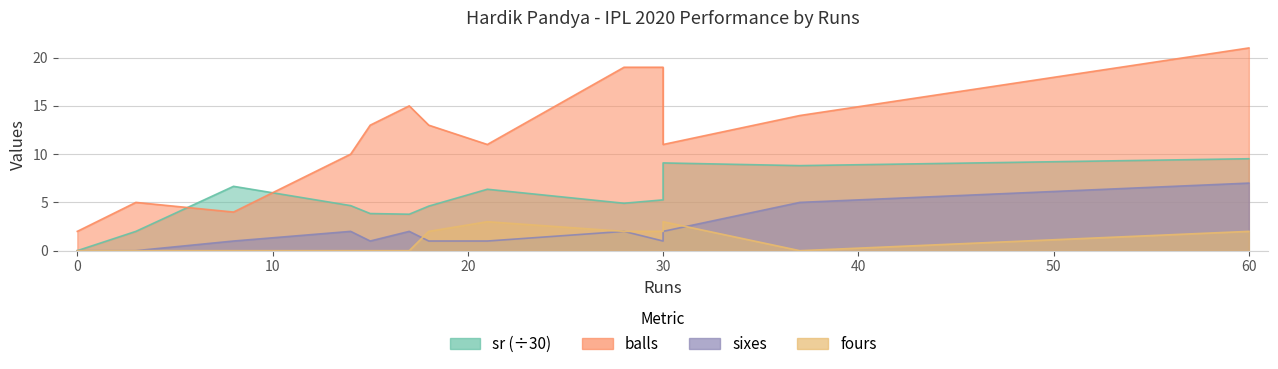

What is the value of the sixes point at the 10th from the left?

1.0